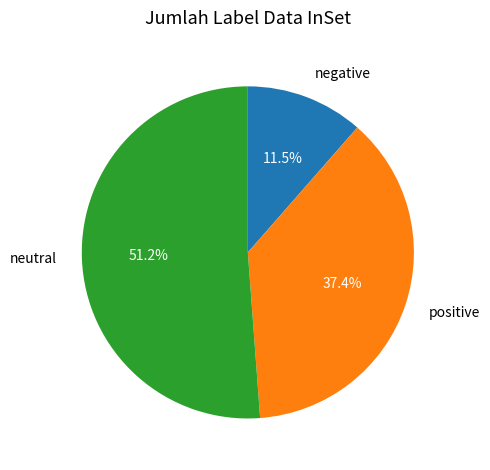

Does neutral account for over 50% of the chart?

Yes